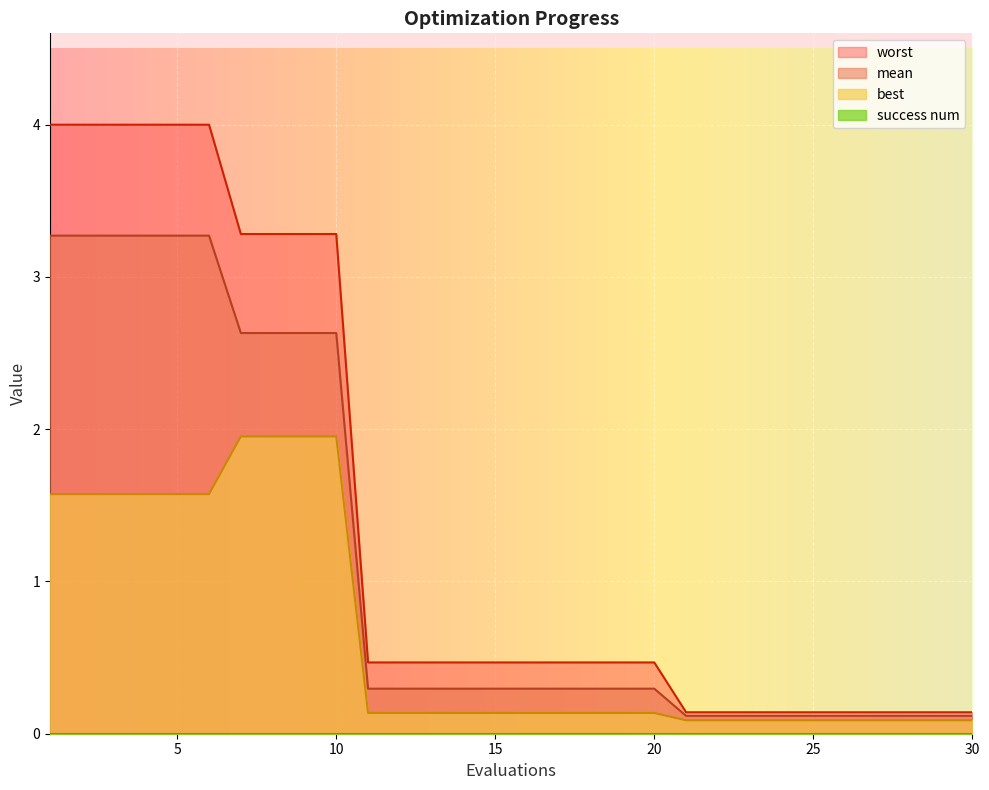

Which series has the largest range (max minus min)?

worst